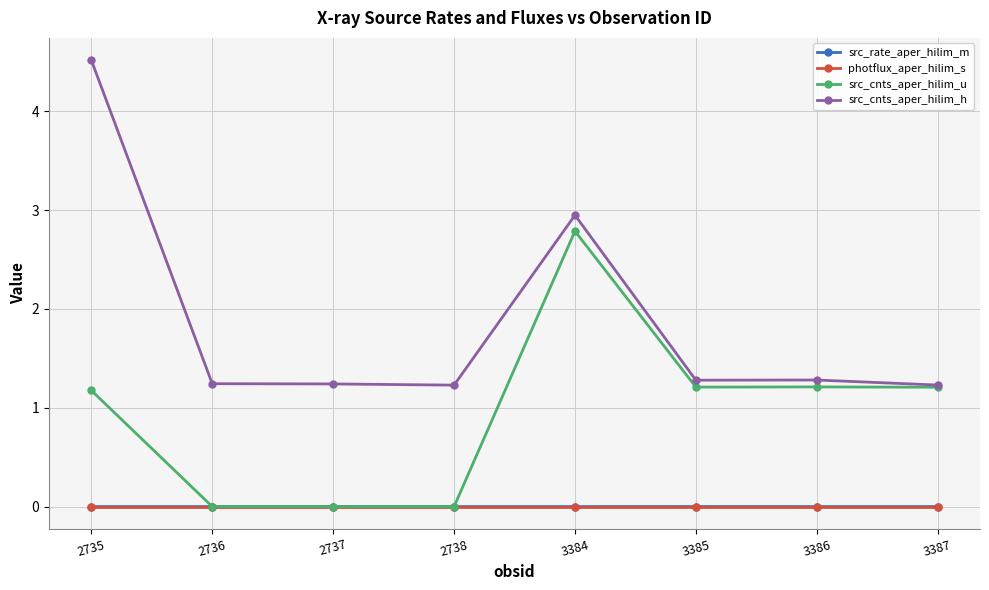

What is the value of the src_cnts_aper_hilim_u point at the 5th from the left?

2.8